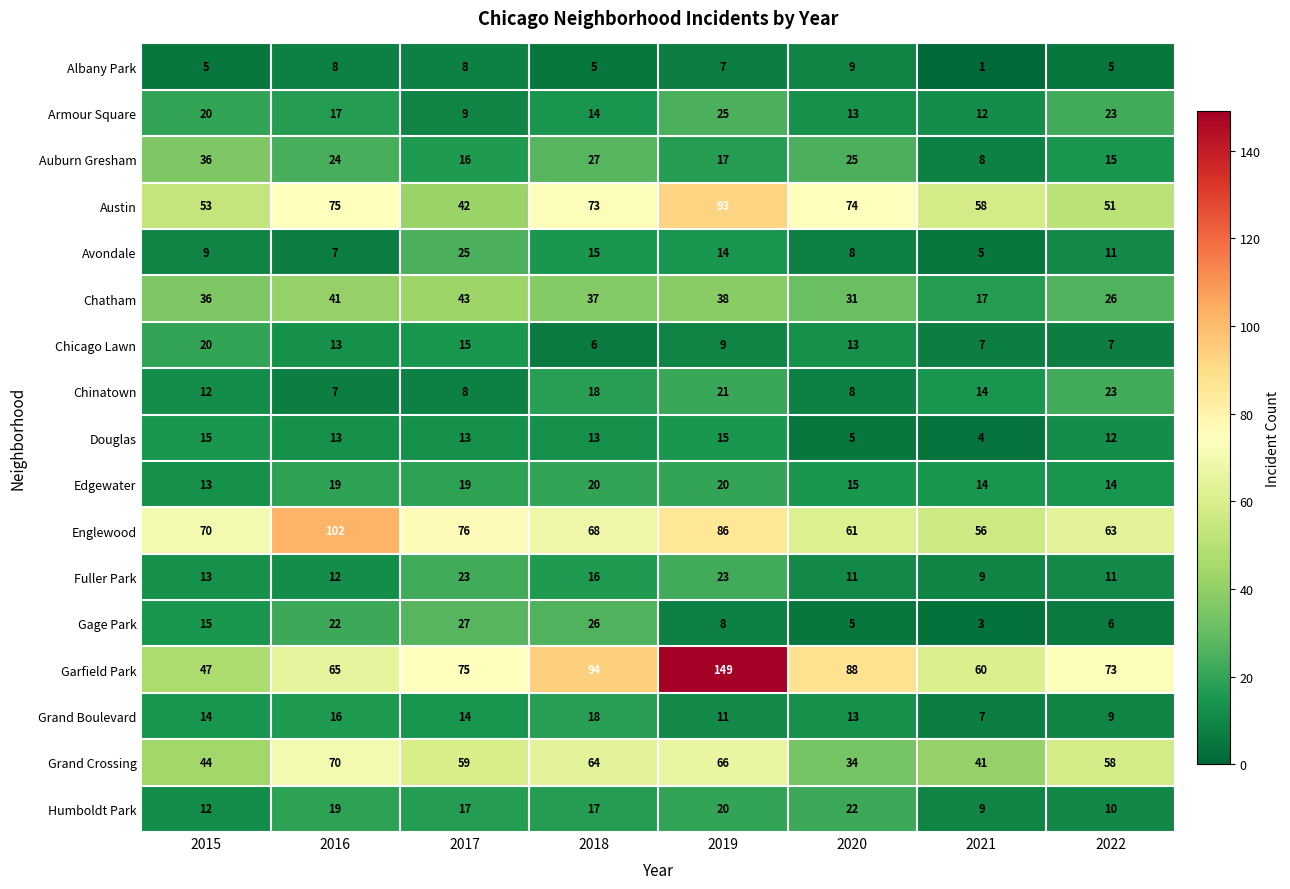

Which series has the largest total across all categories?

Garfield Park